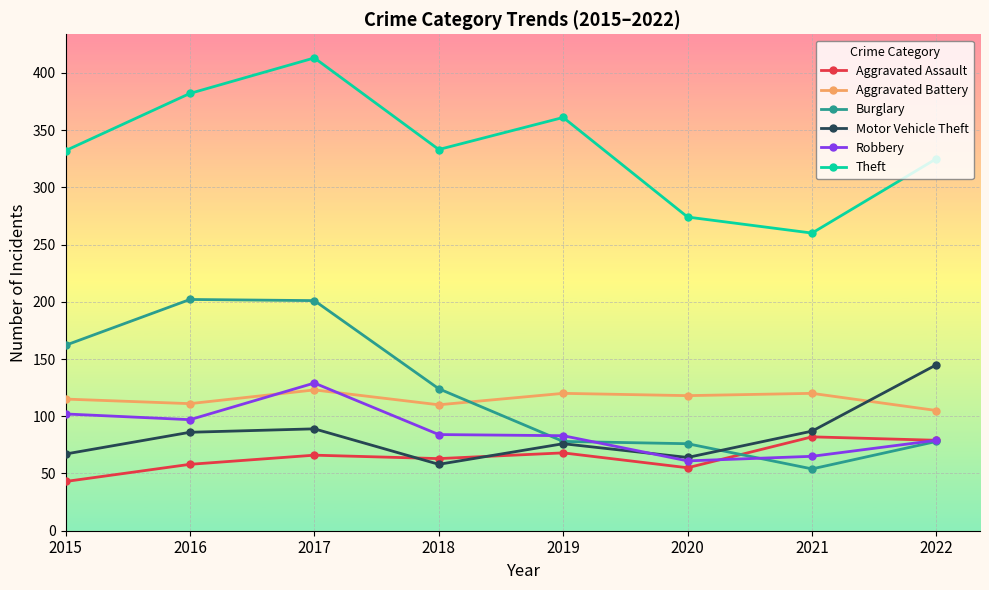

How many values in the Motor Vehicle Theft series are below 86?

4